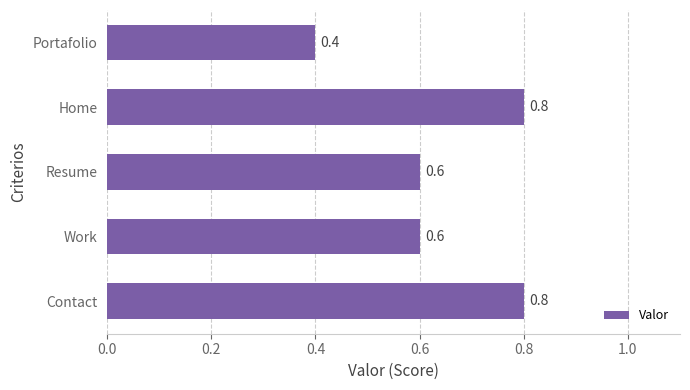

Are the bars horizontal?

Yes